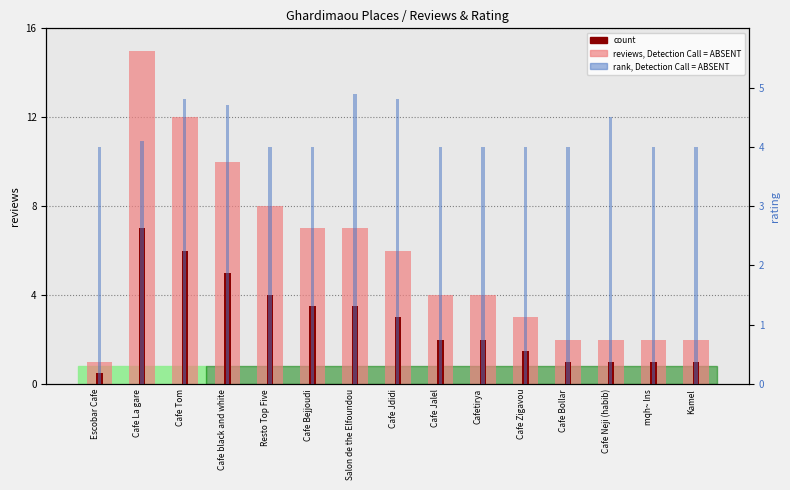

Reading left to right, extract all data points from this chart.

reviews (Detection Call = ABSENT): Escobar Cafe=1.0	Cafe La gare=15.0	Cafe Tom=12.0	Cafe black and white=10.0	Resto Top Five=8.0	Cafe Bejjoudi=7.0	Salon de the Elfoundou=7.0	Cafe Jdidi=6.0	Cafe Jalel=4.0	Cafetirya=4.0	Cafe Zigavou=3.0	Cafe Bollar=2.0	Cafe Neji (habib)=2.0	mqh~ lns=2.0	Kamel=2.0
count: Escobar Cafe=0.5	Cafe La gare=7.0	Cafe Tom=6.0	Cafe black and white=5.0	Resto Top Five=4.0	Cafe Bejjoudi=3.5	Salon de the Elfoundou=3.5	Cafe Jdidi=3.0	Cafe Jalel=2.0	Cafetirya=2.0	Cafe Zigavou=1.5	Cafe Bollar=1.0	Cafe Neji (habib)=1.0	mqh~ lns=1.0	Kamel=1.0
rank, Detection Call = ABSENT: Escobar Cafe=4.0	Cafe La gare=4.1	Cafe Tom=4.8	Cafe black and white=4.7	Resto Top Five=4.0	Cafe Bejjoudi=4.0	Salon de the Elfoundou=4.9	Cafe Jdidi=4.8	Cafe Jalel=4.0	Cafetirya=4.0	Cafe Zigavou=4.0	Cafe Bollar=4.0	Cafe Neji (habib)=4.5	mqh~ lns=4.0	Kamel=4.0